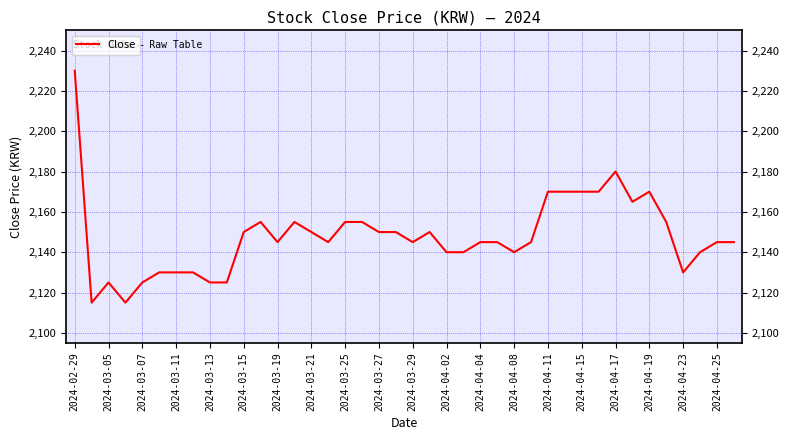

What is the maximum value shown in the chart?

2230